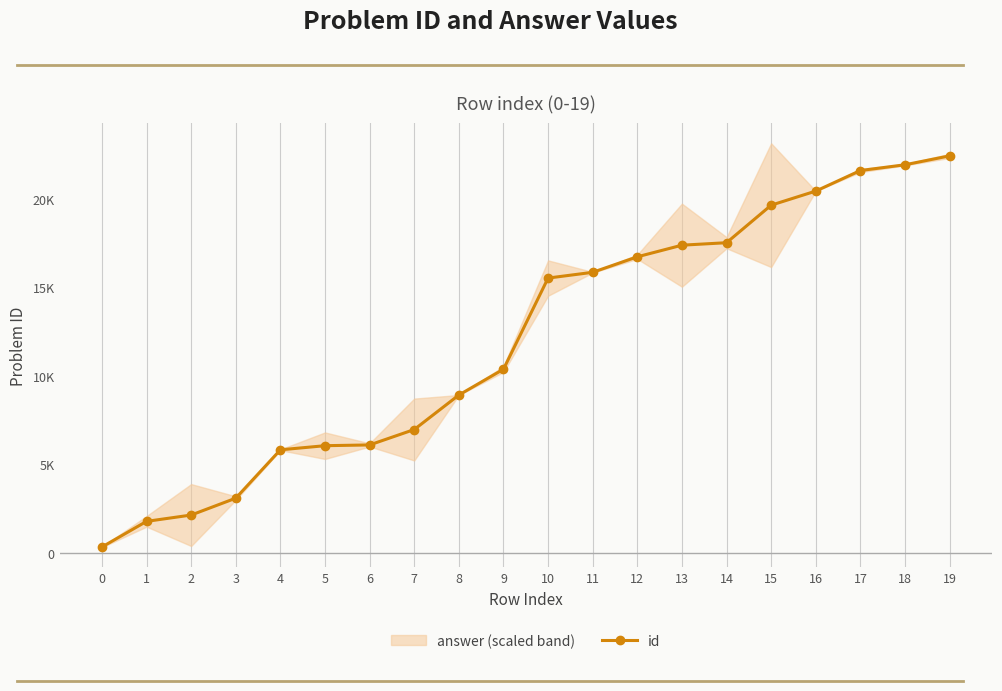

Reading left to right, what are all the values shown in this chart?

317	1767	2125	3079	5814	6047	6090	6961	8912	10372	15527	15853	16730	17387	17527	19650	20447	21609	21935	22440